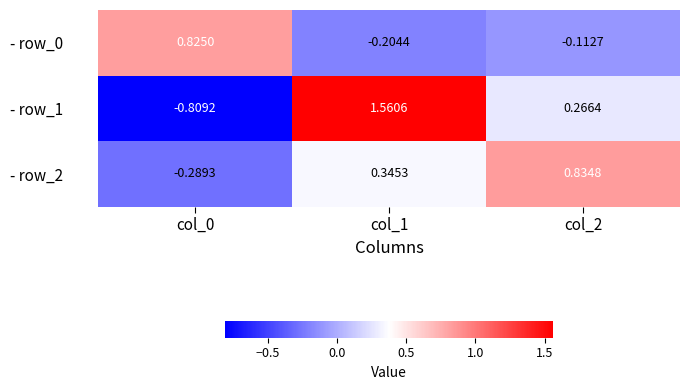

Is the value of - row_0 at col_2 greater than the value of - row_2 at col_0?

Yes